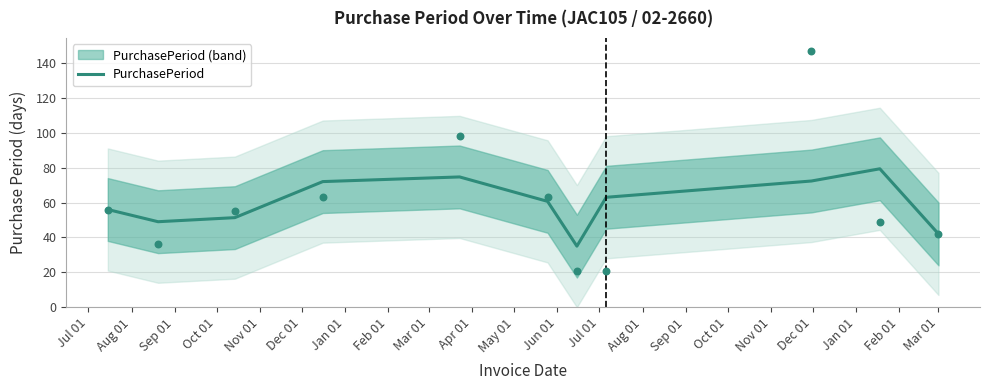

What is the change in value from Jul 01 to Aug 01?

-7.0